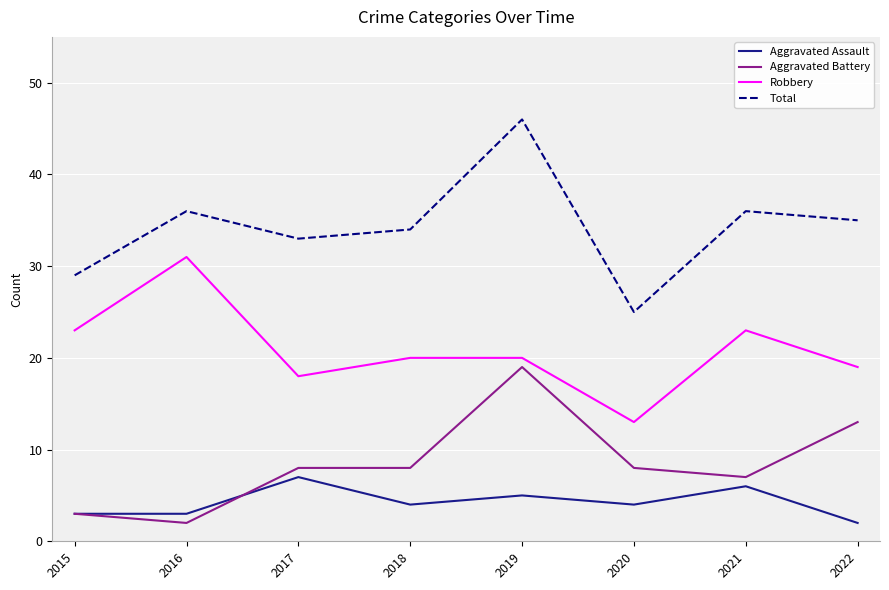

What is the spread (max minus min) of values at 2021?

30